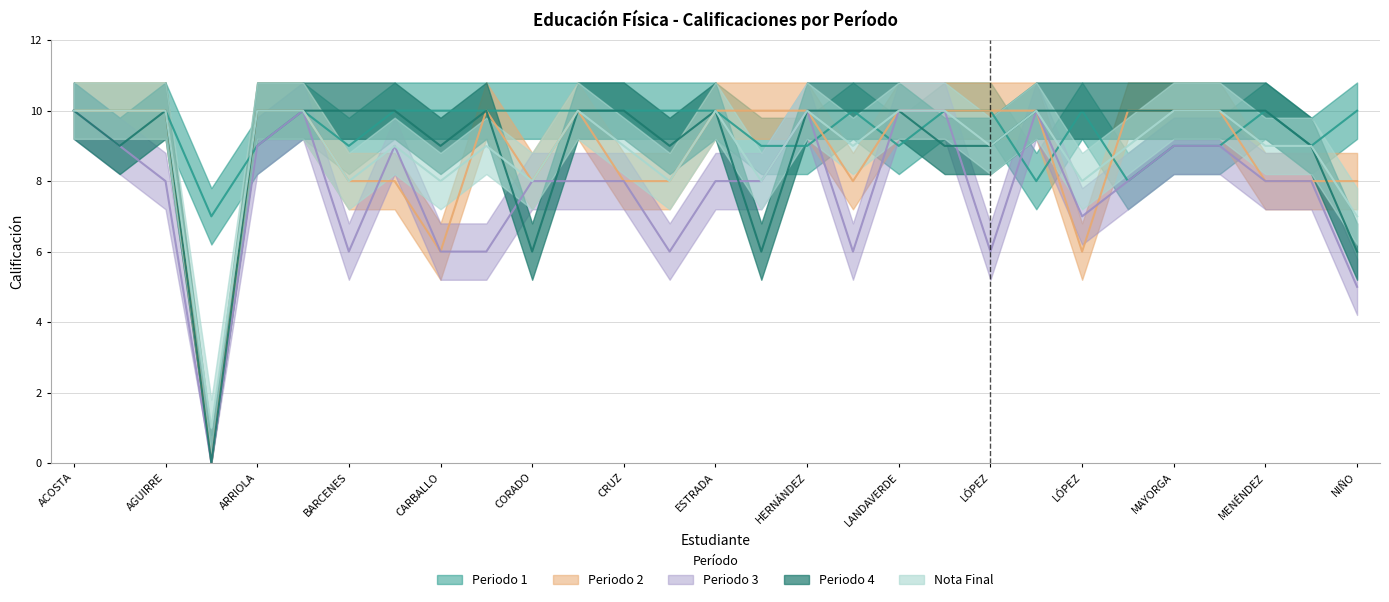

What is the total value across all series at ESTRADA?

48